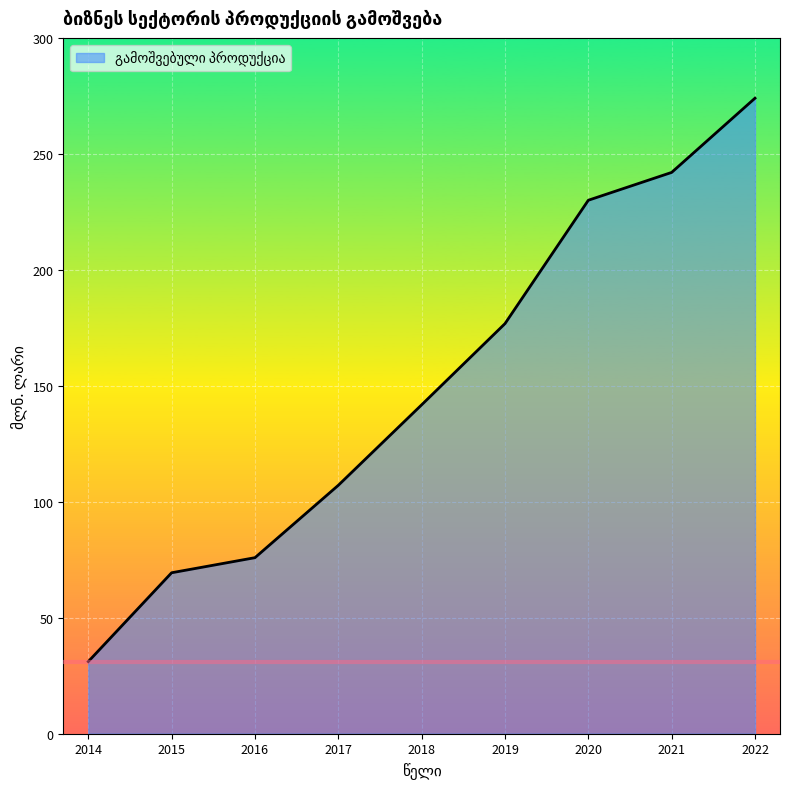

List the labels in order of value, smallest first.

2014, 2015, 2016, 2017, 2018, 2019, 2020, 2021, 2022